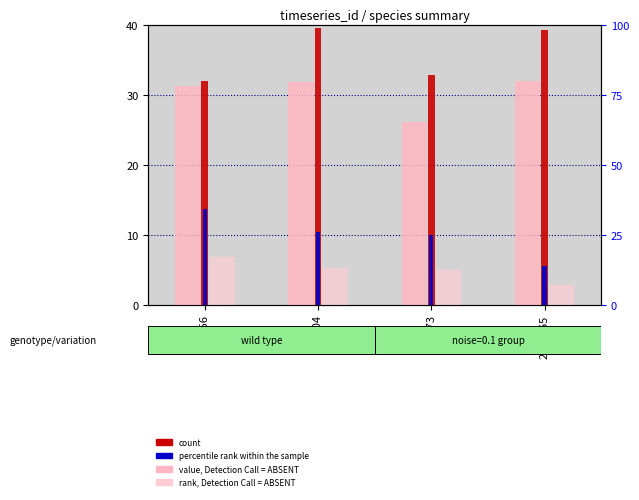

At which label does count reach its minimum?

36656